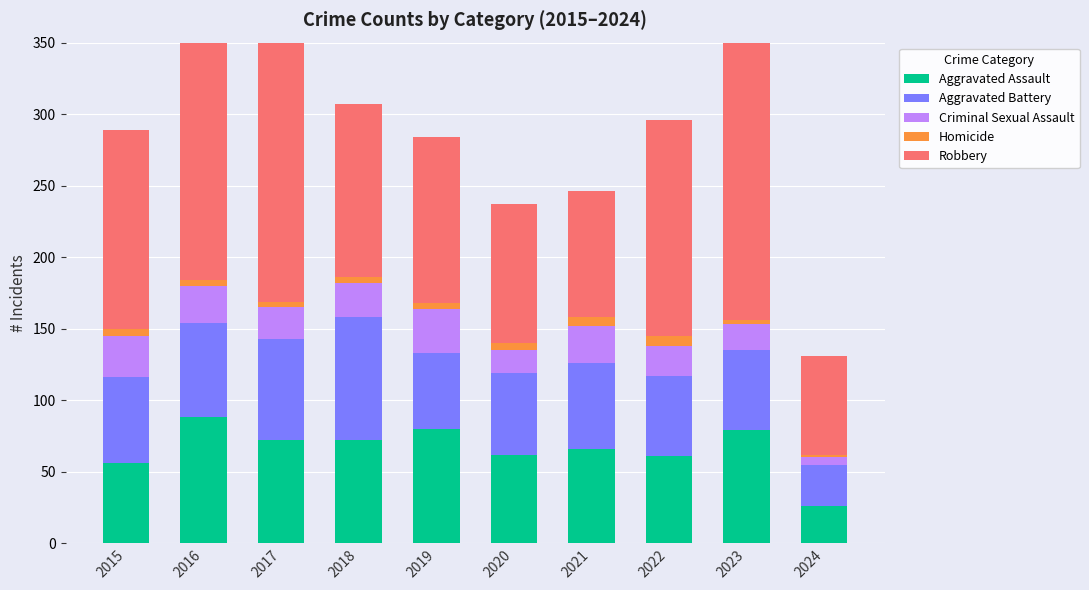

Reading left to right, extract all data points from this chart.

Aggravated Assault: 56	88	72	72	80	62	66	61	79	26
Aggravated Battery: 60	66	71	86	53	57	60	56	56	29
Criminal Sexual Assault: 29	26	22	24	31	16	26	21	18	5
Homicide: 5	4	4	4	4	5	6	7	3	2
Robbery: 139	178	202	121	116	97	88	151	284	69